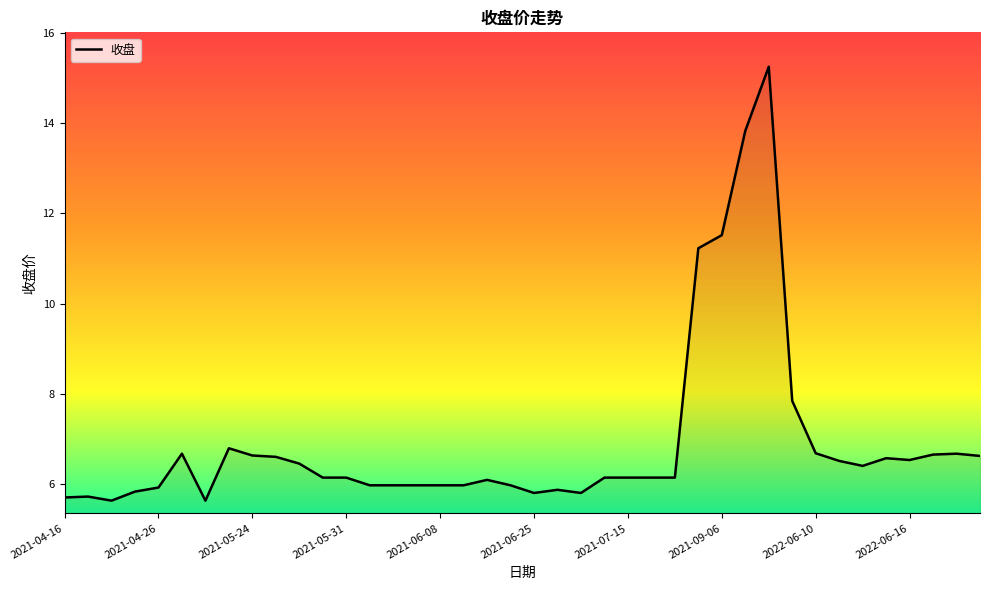

What is the minimum value shown in the chart?

5.6